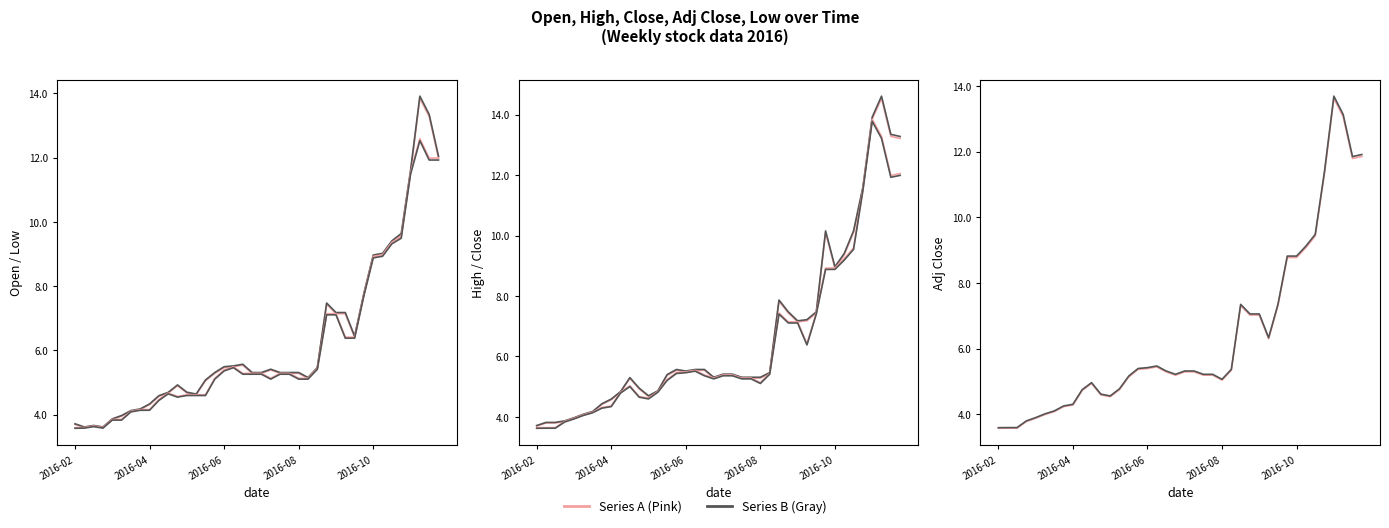

True or false: Open and High cross at least once.

False